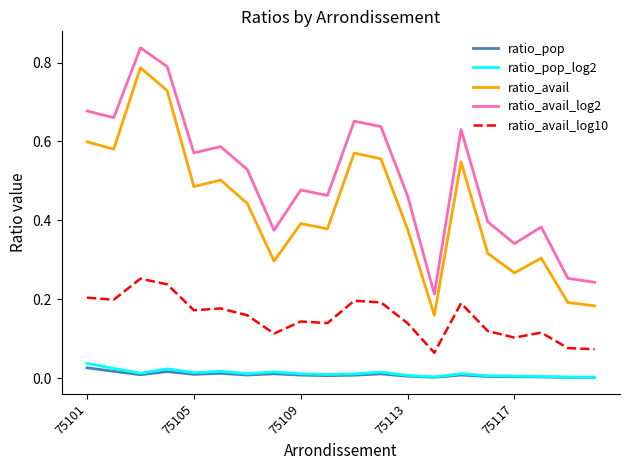

Which series has the widest spread of values?

ratio_avail